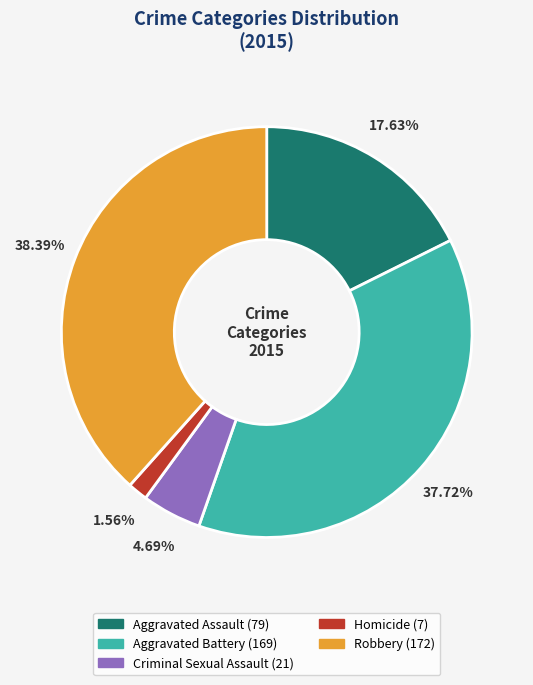

The Robbery slice represents 53% of the pie. True or false?

False